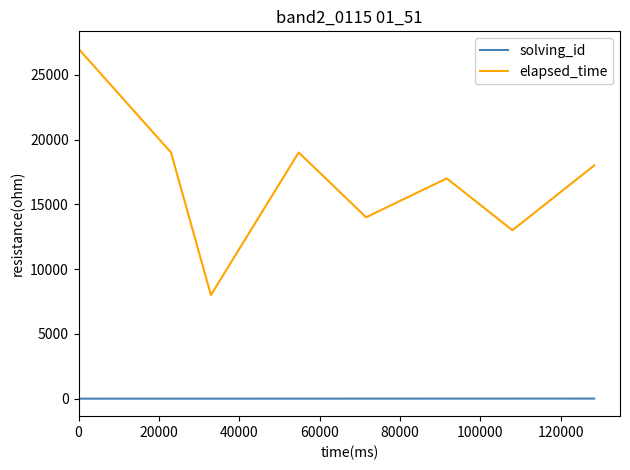

True or false: elapsed_time and solving_id cross at least once.

False